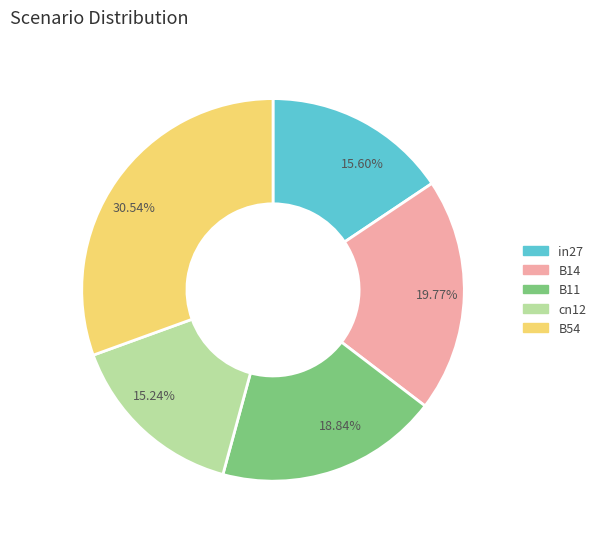

Combined, do 19.77% and 15.60% account for over 50%?

No